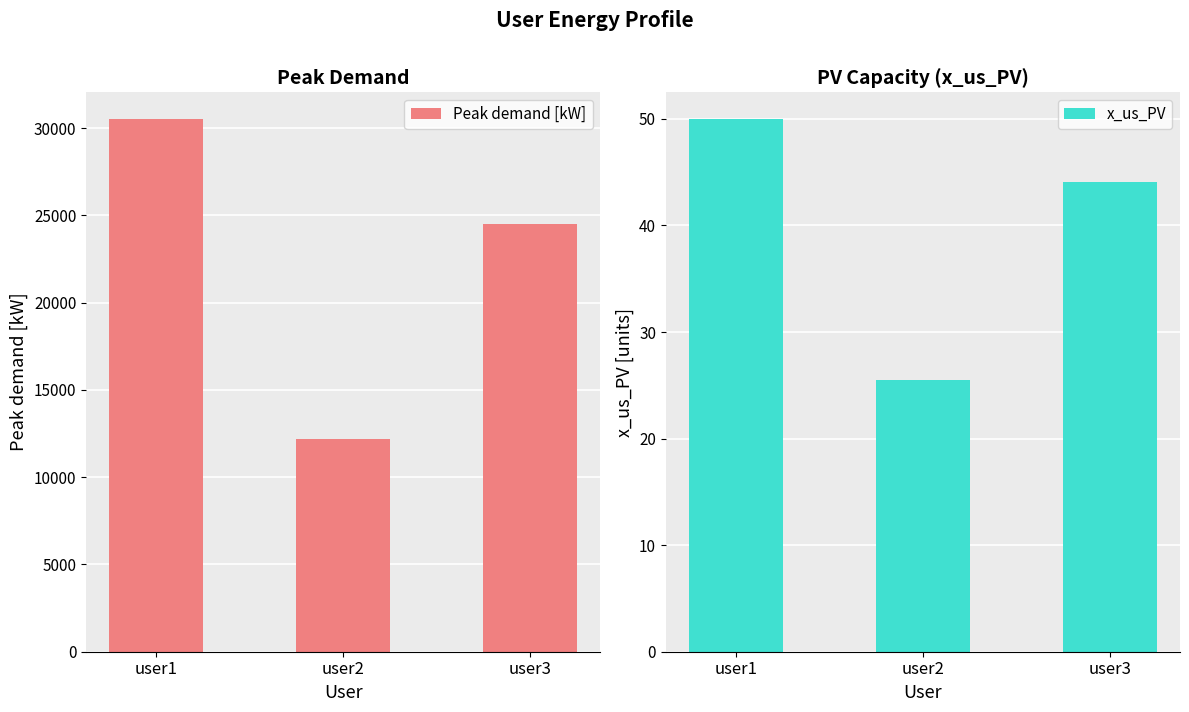

Does the chart contain stacked bars?

No